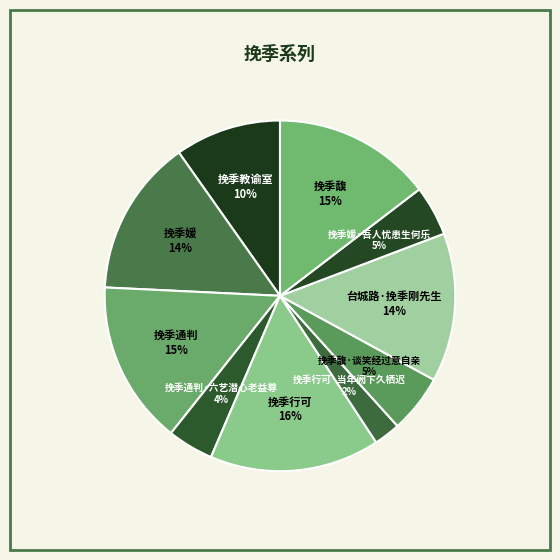

To the nearest percent, what portion does 挽季通判 represent?

15%